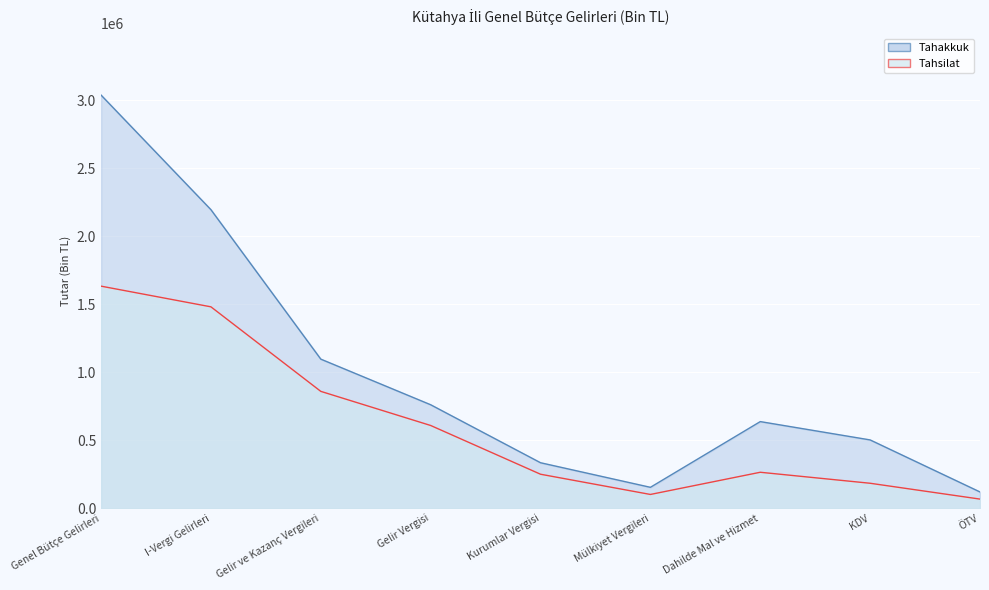

What position from the right is KDV?

2